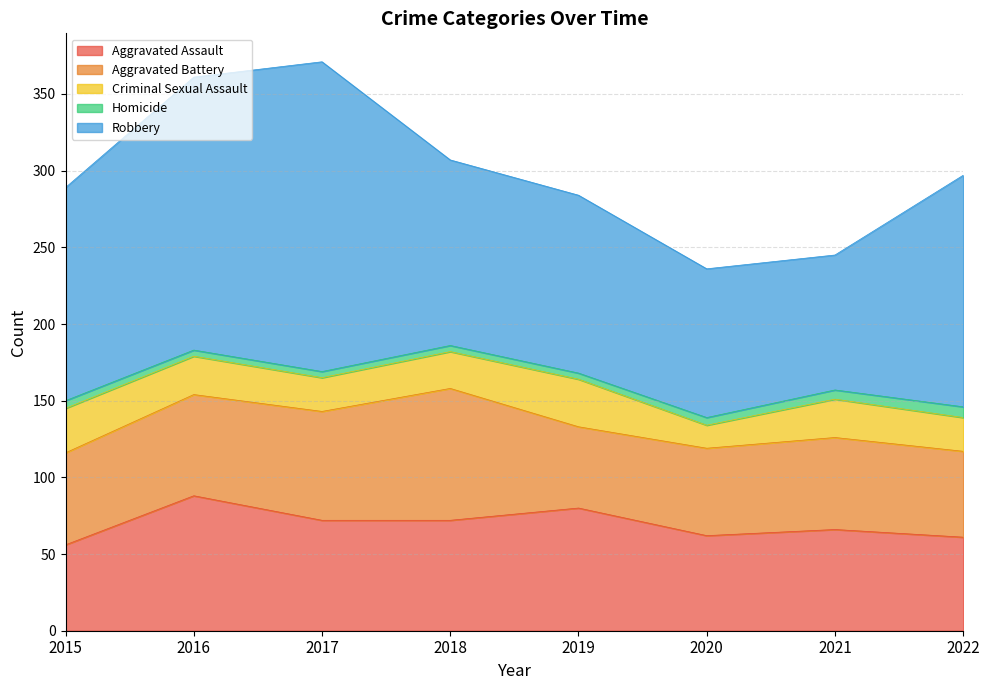

Which category has the highest value in the Homicide series?

2022